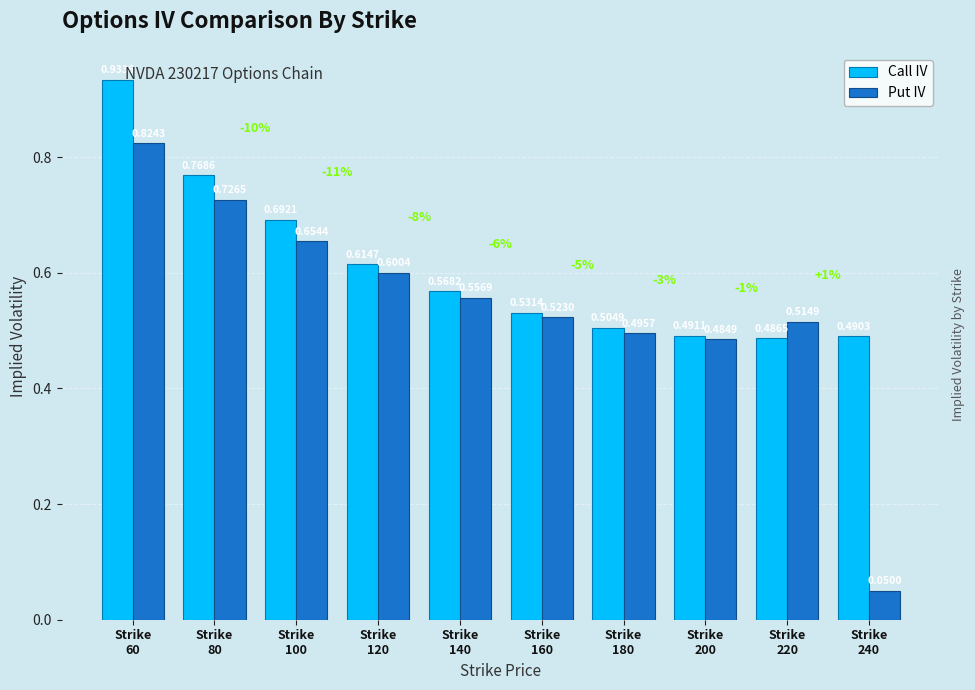

Rank the series by their average value, from lowest to highest.

Put IV, Call IV